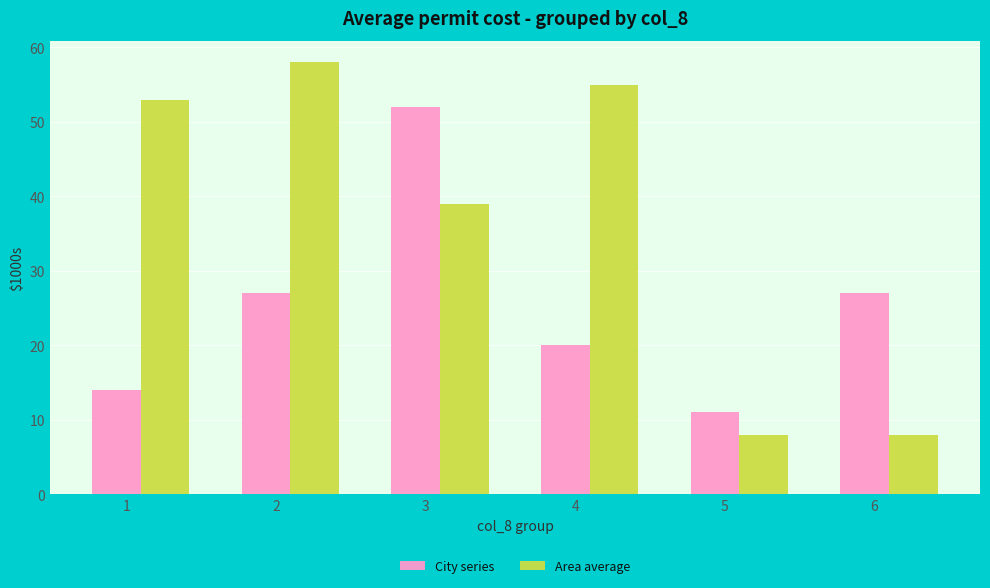

What is the difference between the highest and lowest values at 1?

39